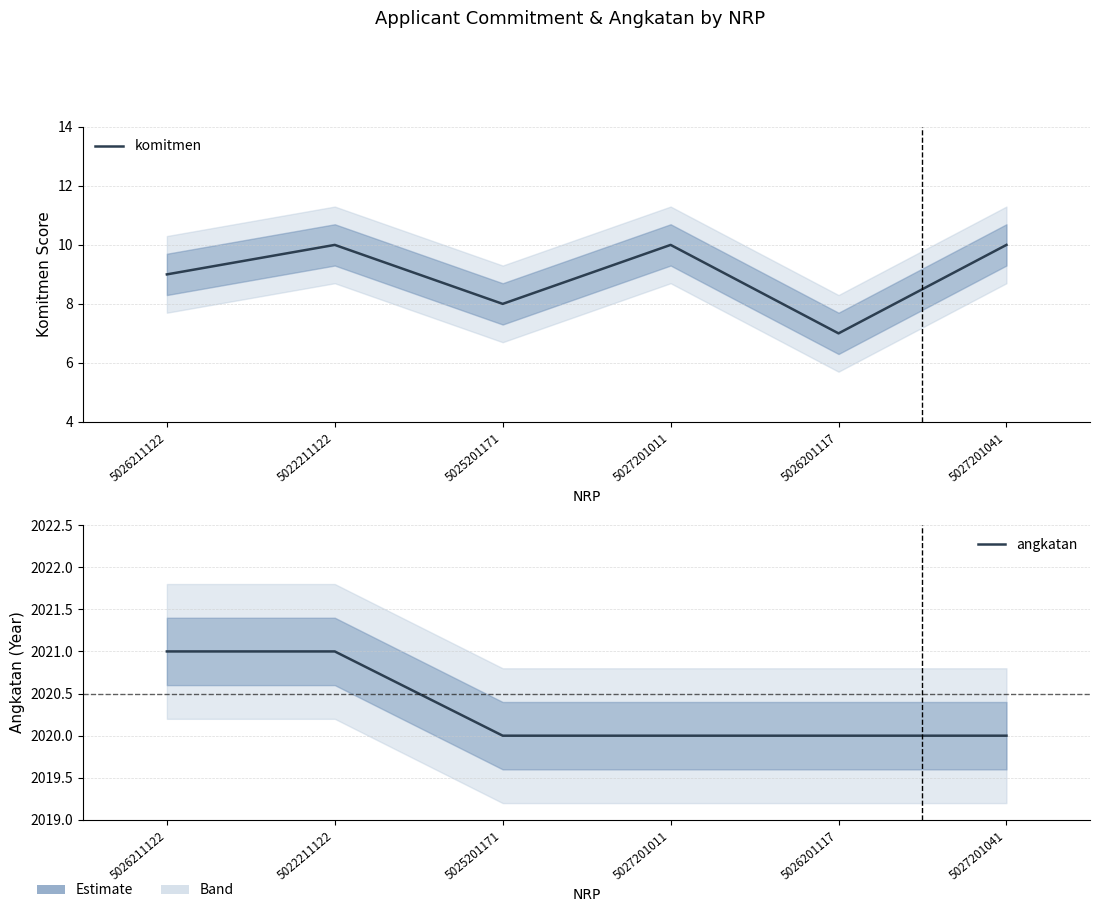

True or false: komitmen and angkatan intersect in this chart.

False